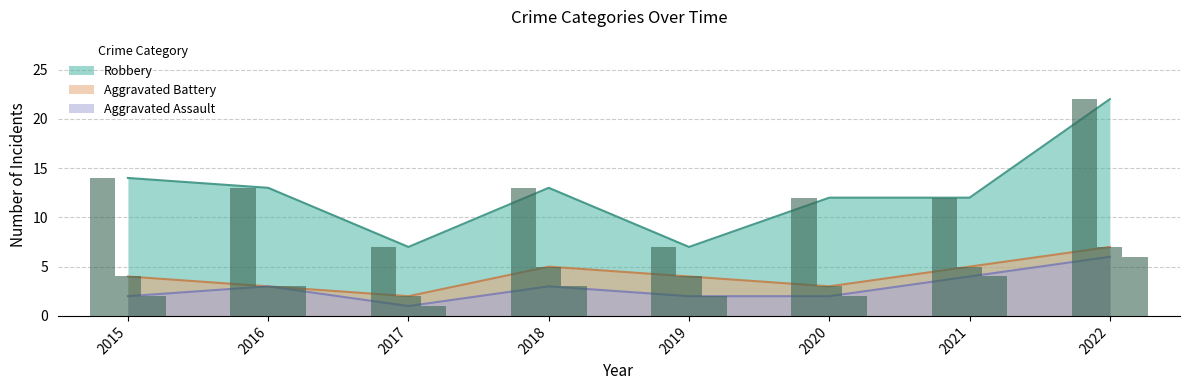

What are all the series names shown in the legend?

Aggravated Assault, Aggravated Battery, Robbery